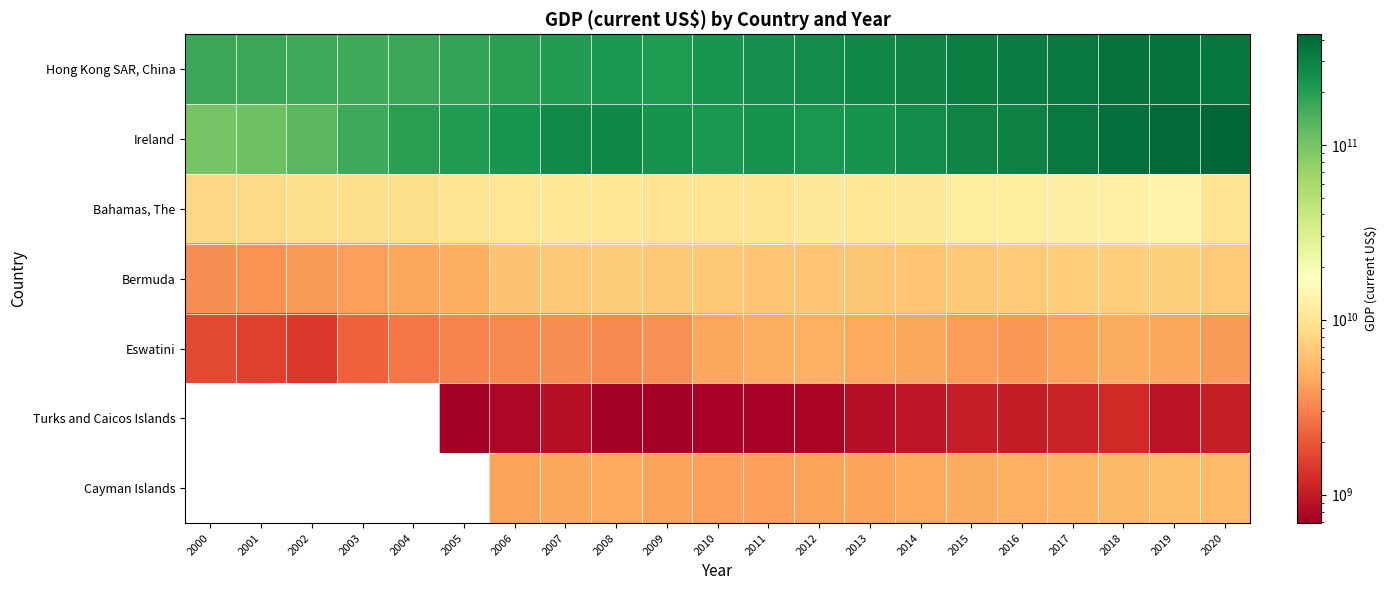

Which series has the largest range (max minus min)?

Ireland